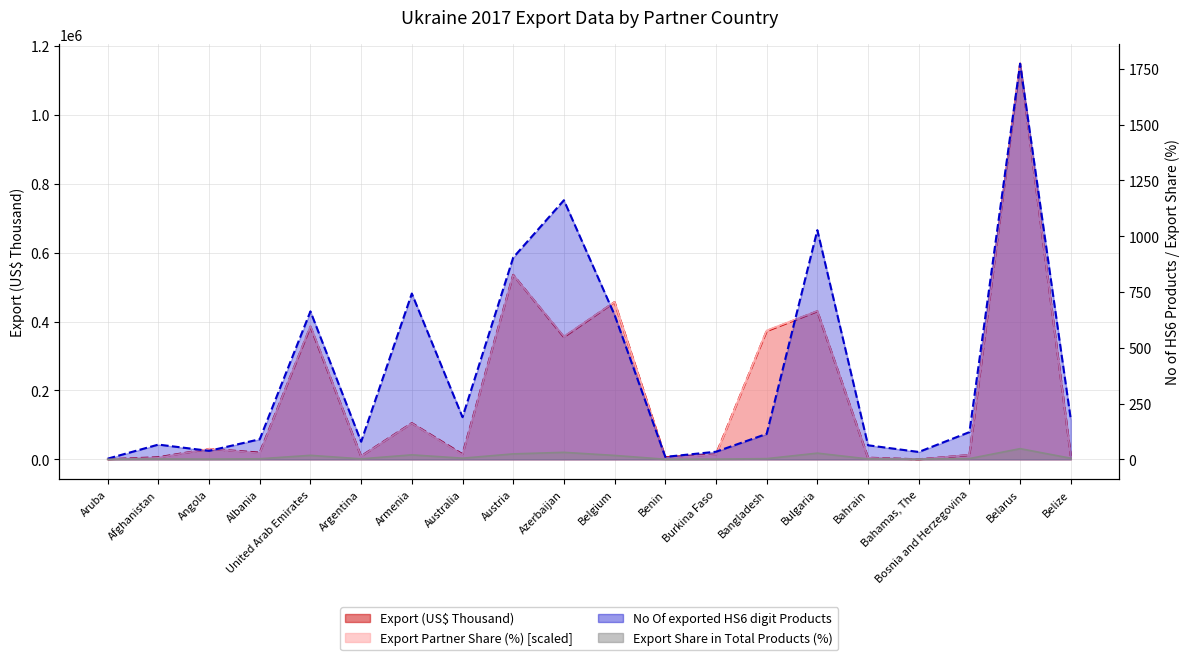

Does the chart display data point markers on the line(s)?

No